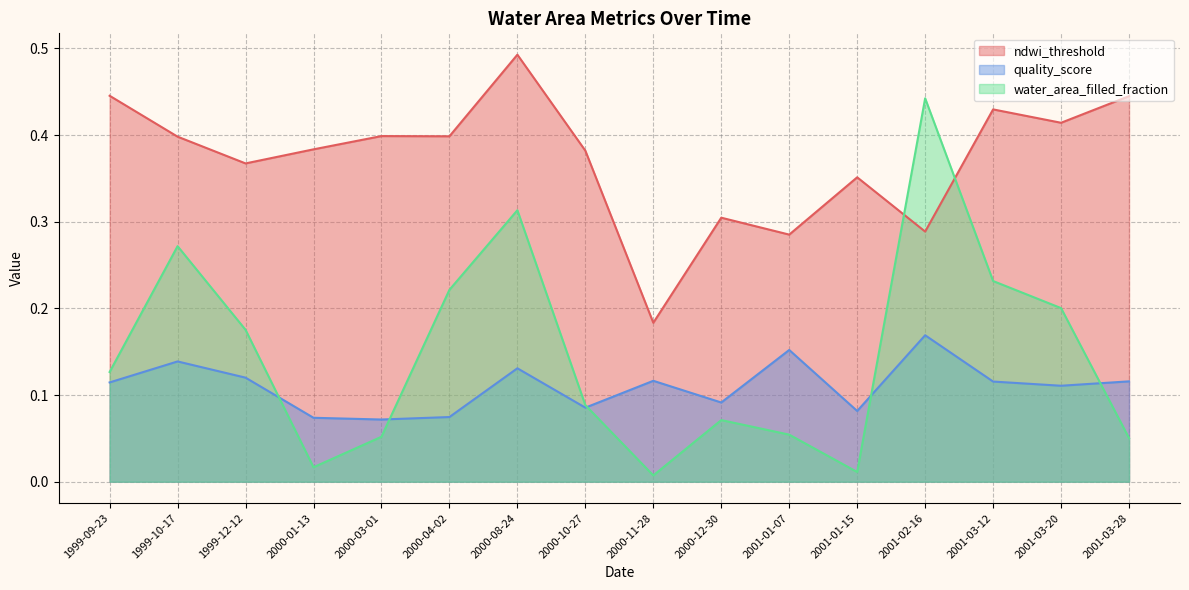

True or false: ndwi_threshold and quality_score cross at least once.

False